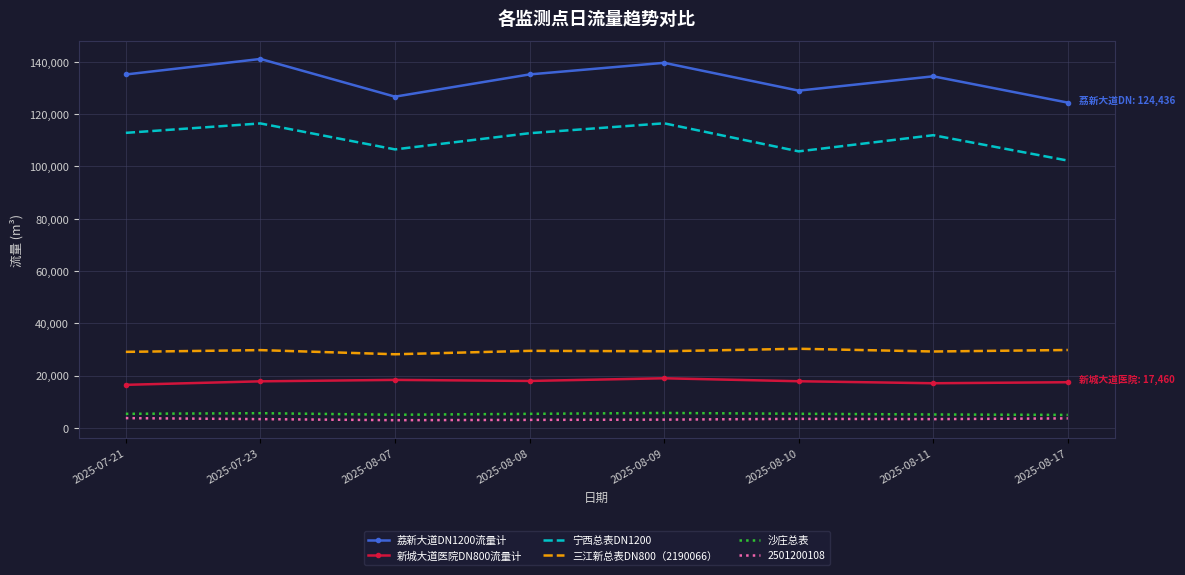

The value of 荔新大道DN1200流量计 at 2025-08-10 is 129017.0. True or false?

True